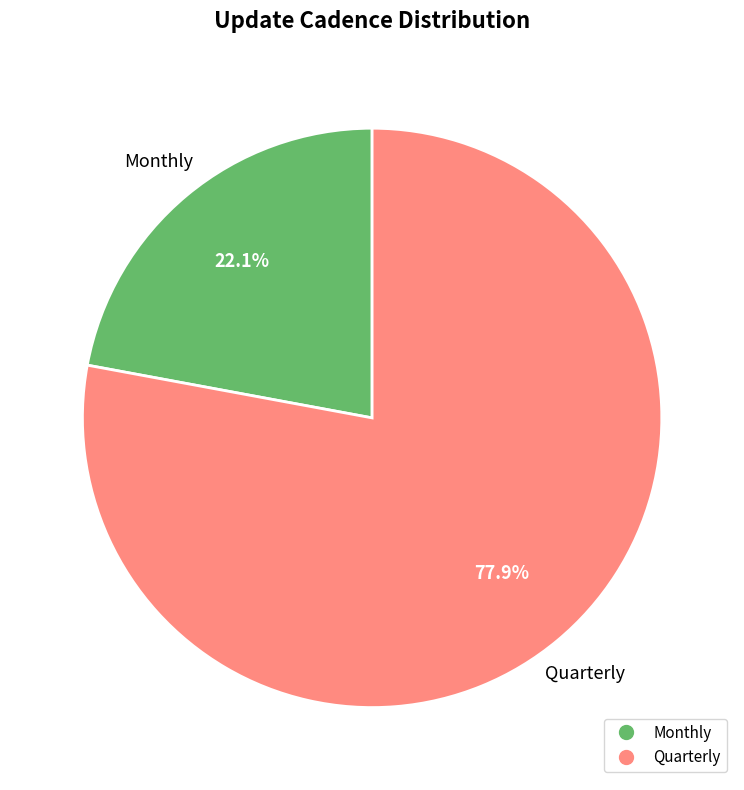

Is it true that Quarterly is 91% of the pie?

False